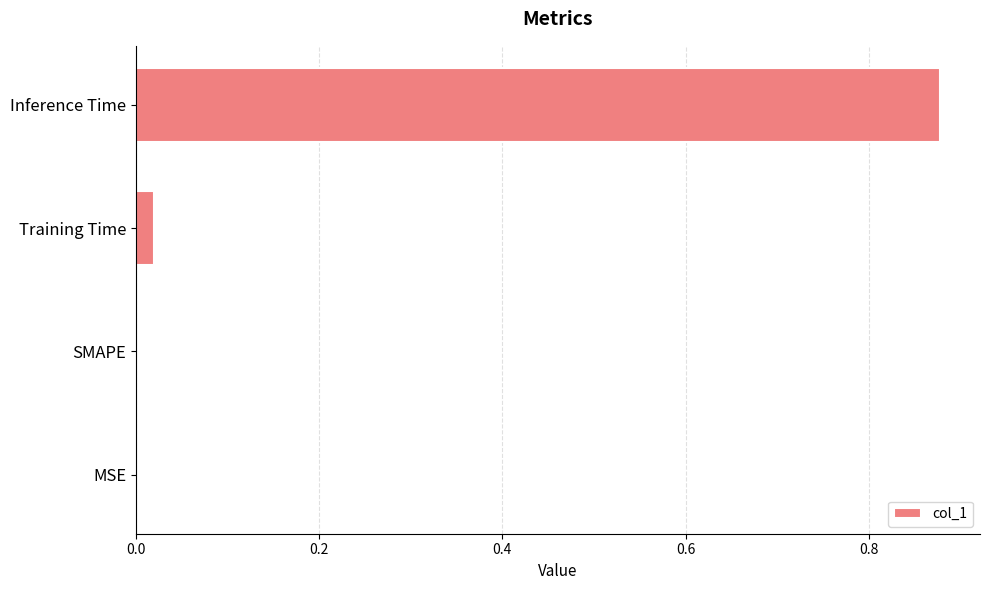

Which label corresponds to the largest value in the chart?

Inference Time